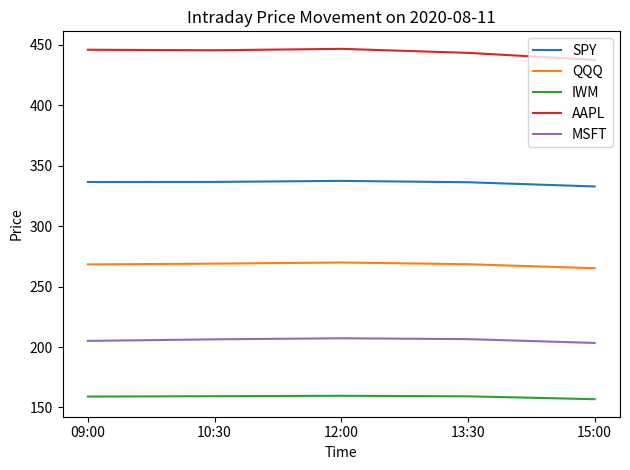

How many categories are shown in the chart?

5